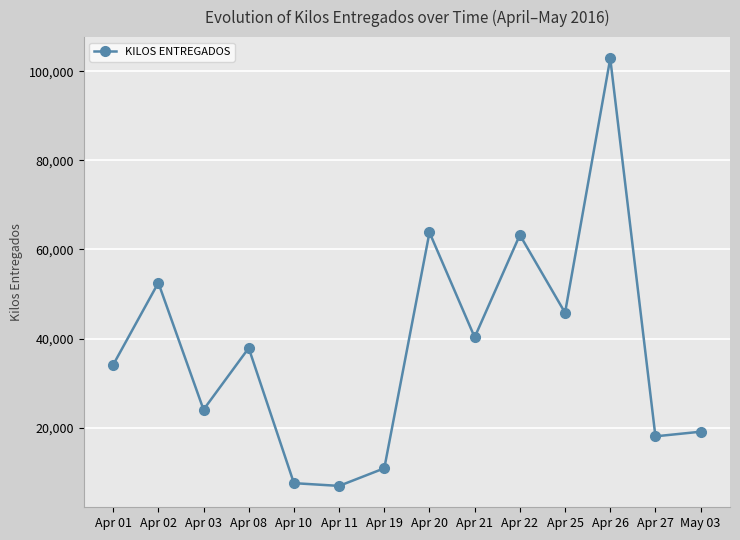

What is the label of the 10th point from the left?

Apr 22